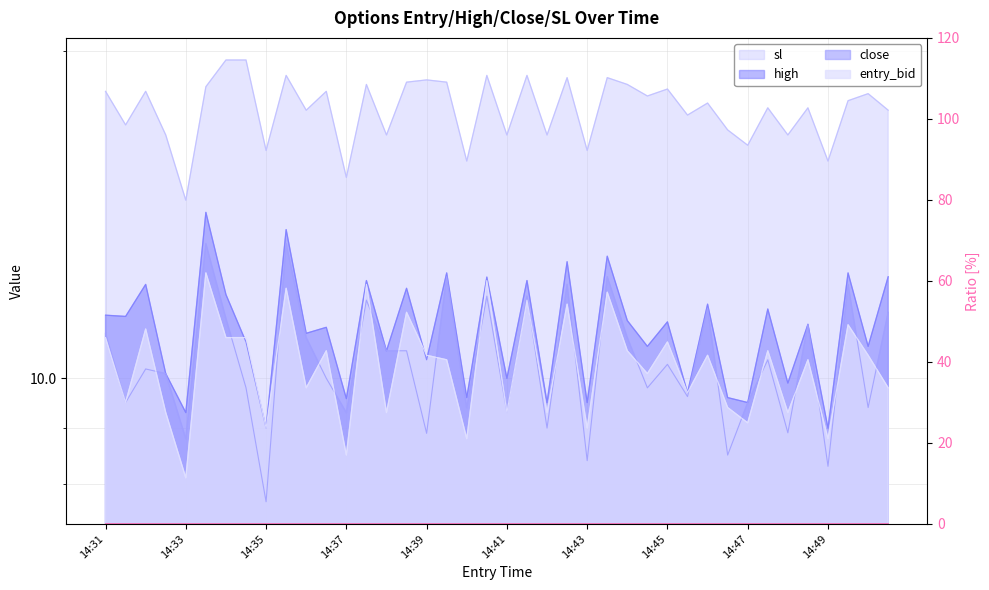

Rank the series at 14:33 from lowest to highest value.

entry_bid, close, high, sl